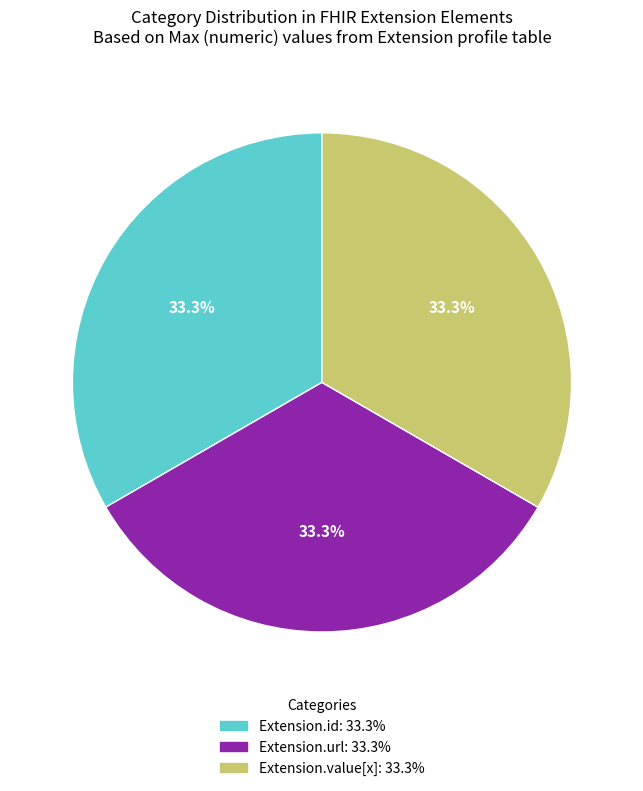

Is there any slice that represents more than half of the pie?

No